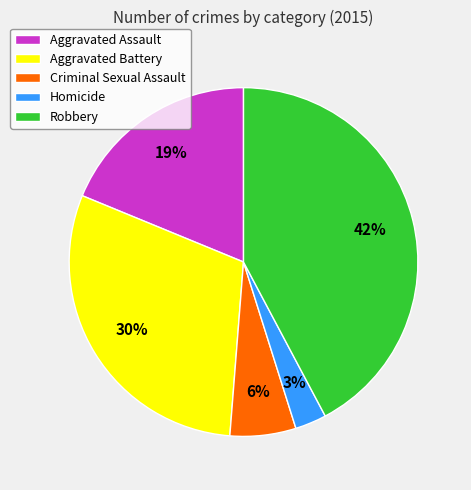

To the nearest percent, what is the difference between the Aggravated Battery and Aggravated Assault slice percentages?

11%